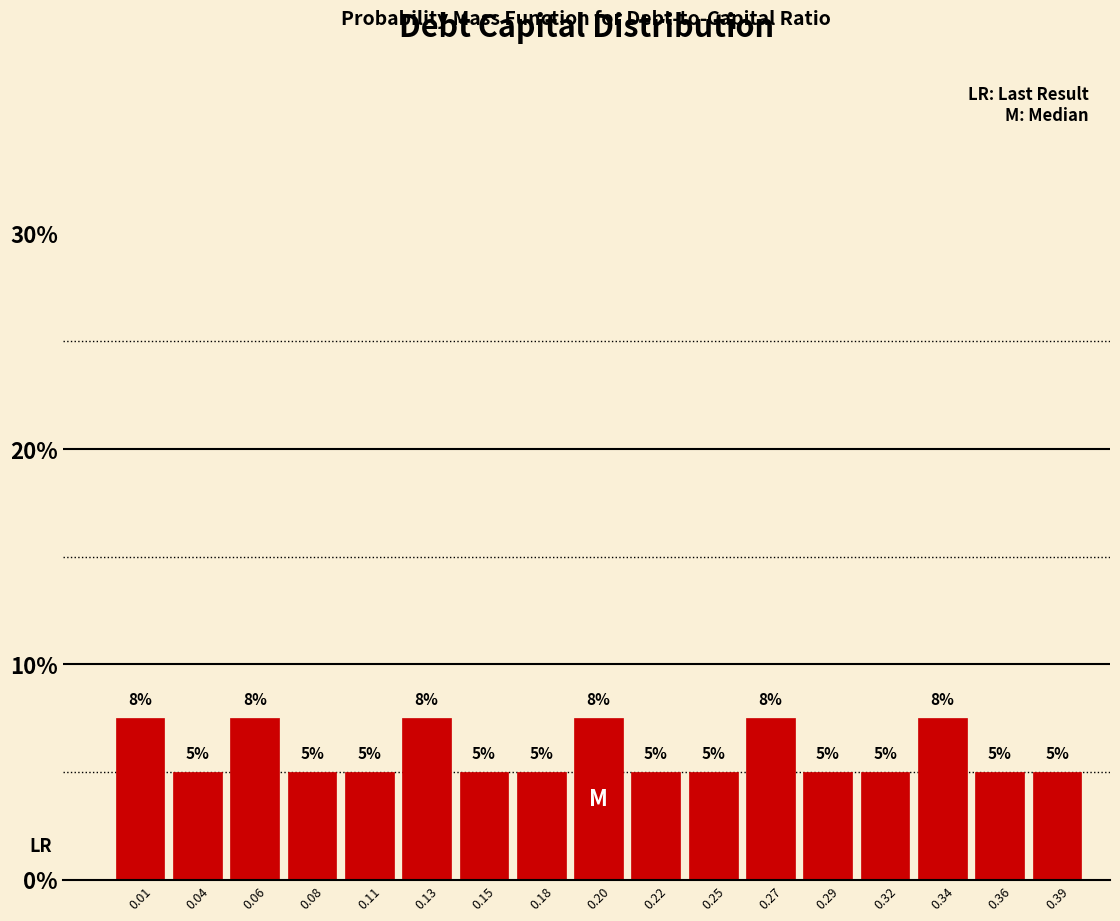

Does the chart contain any negative values?

No